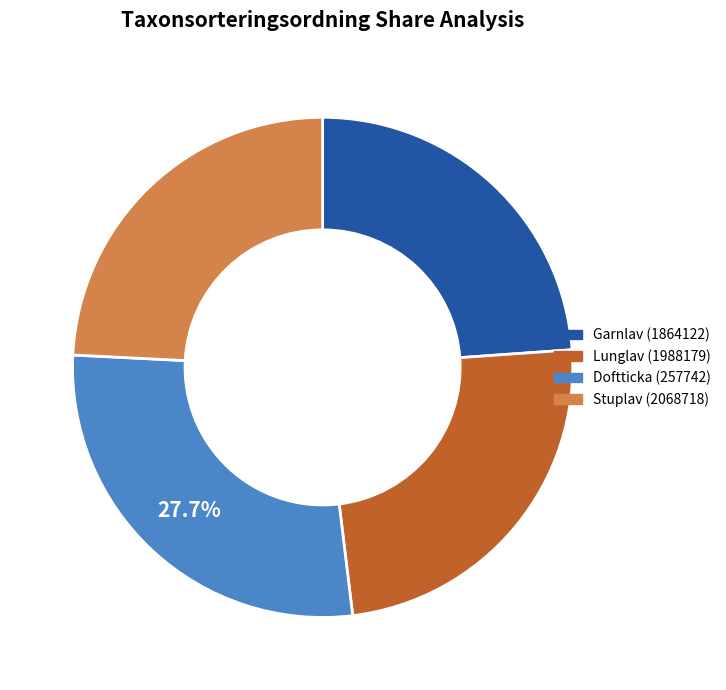

To the nearest percent, what is the difference between the Stuplav (2068718) and Doftticka (257742) slice percentages?

3%